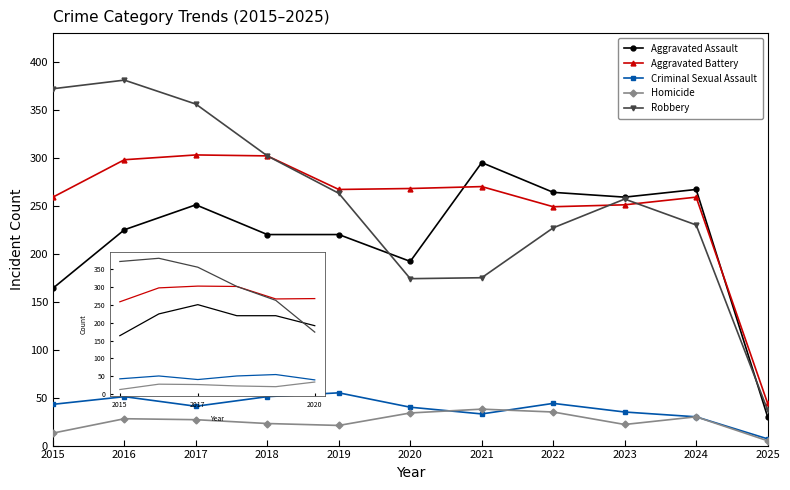

What are all the series names shown in the legend?

Aggravated Assault, Aggravated Battery, Criminal Sexual Assault, Homicide, Robbery